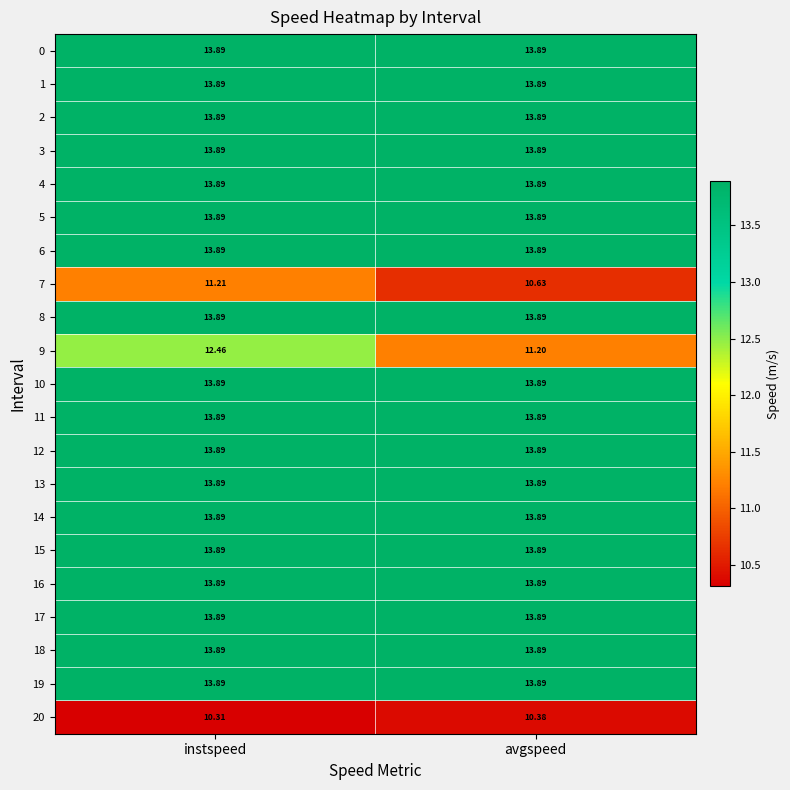

Which category has the lowest value across all series?

instspeed